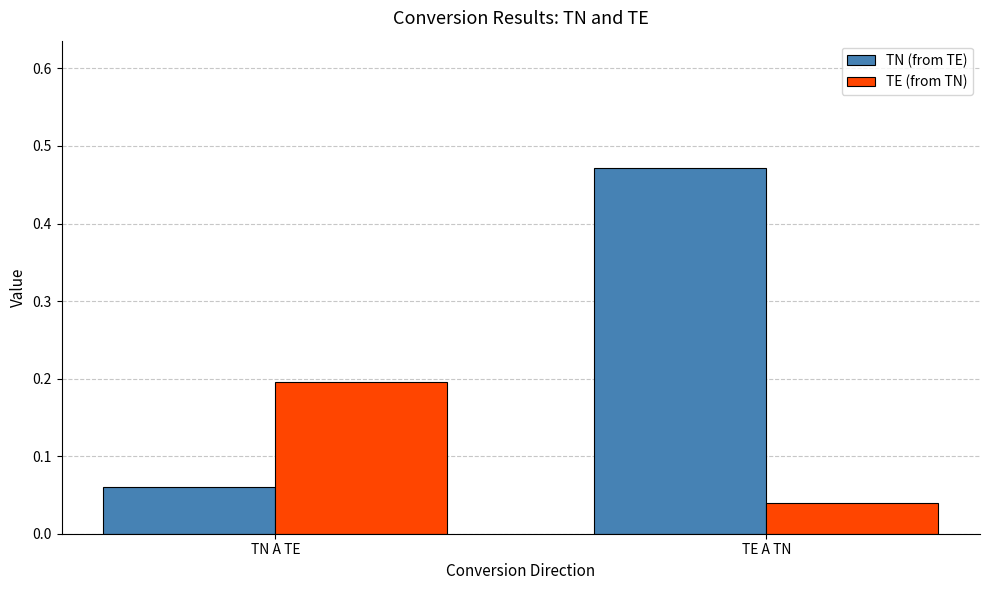

What is the average value of the TN (from TE) series?

0.3